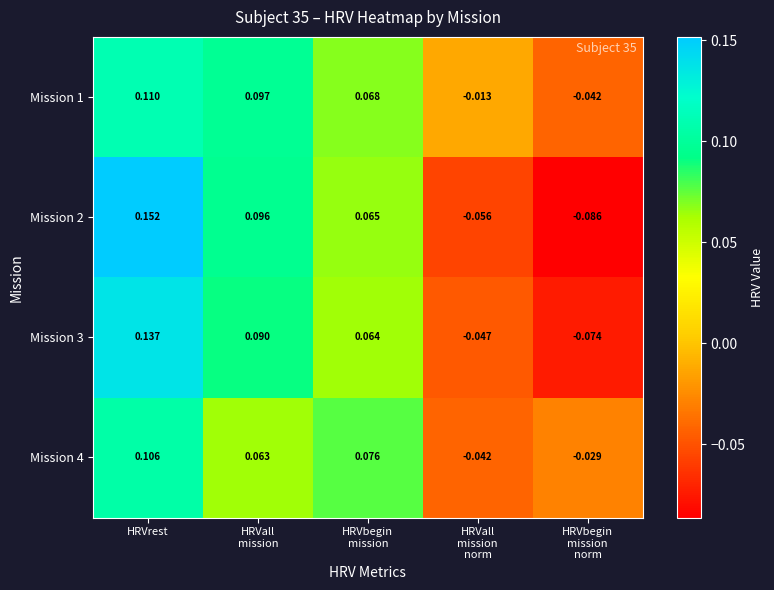

Which category has the highest value in the Mission 2 series?

HRVrest